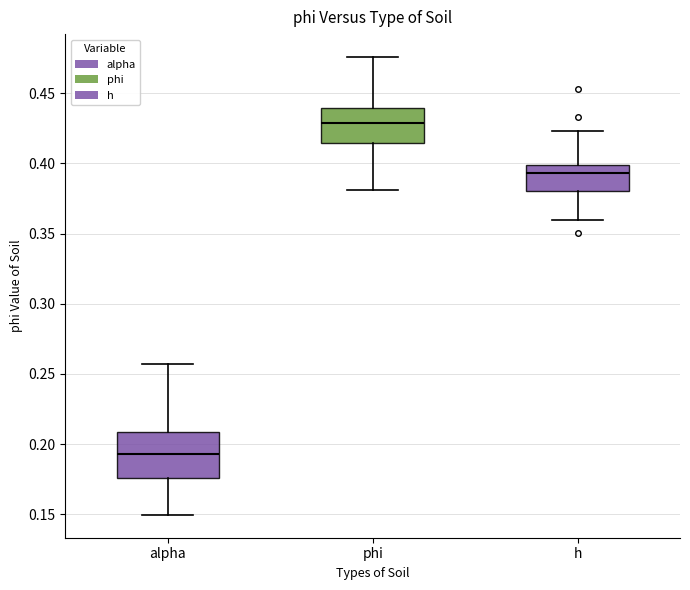

Where does the lower whisker of the box for phi end on the y-axis? The values are not printed on the chart, so give them approximately, as read against the axis.

0.380